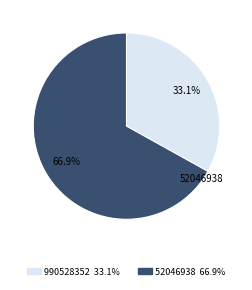

Count the number of slices in the pie.

2